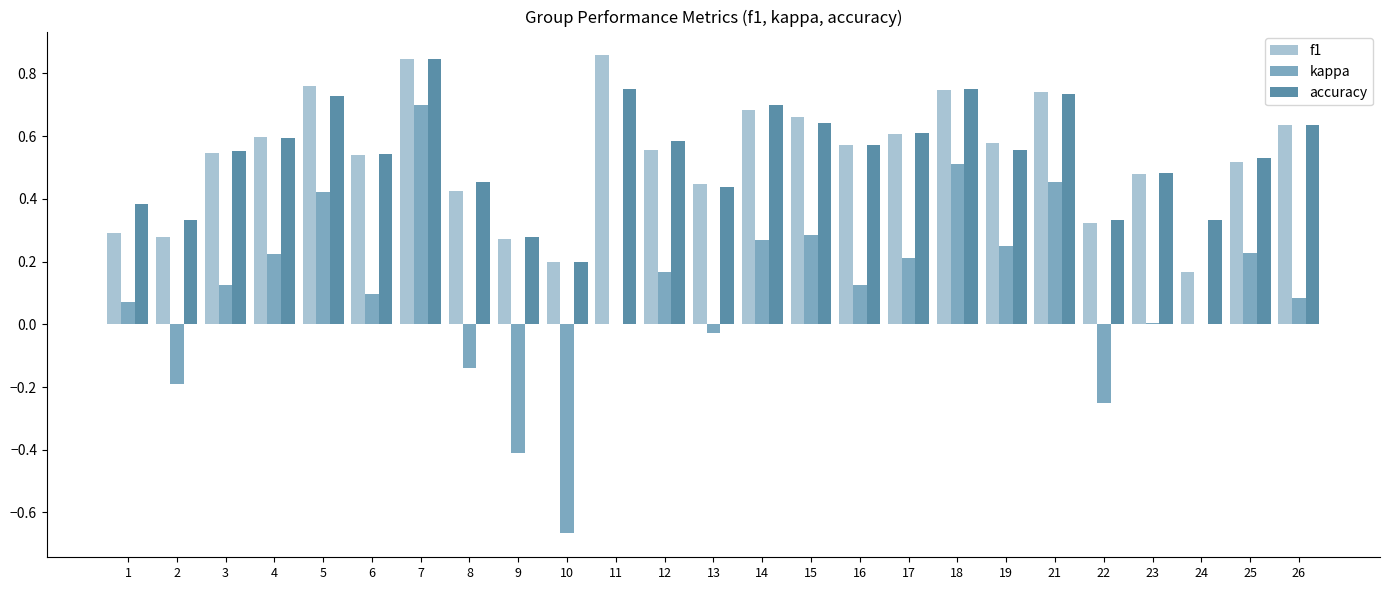

What is the sum of all accuracy values?

13.6